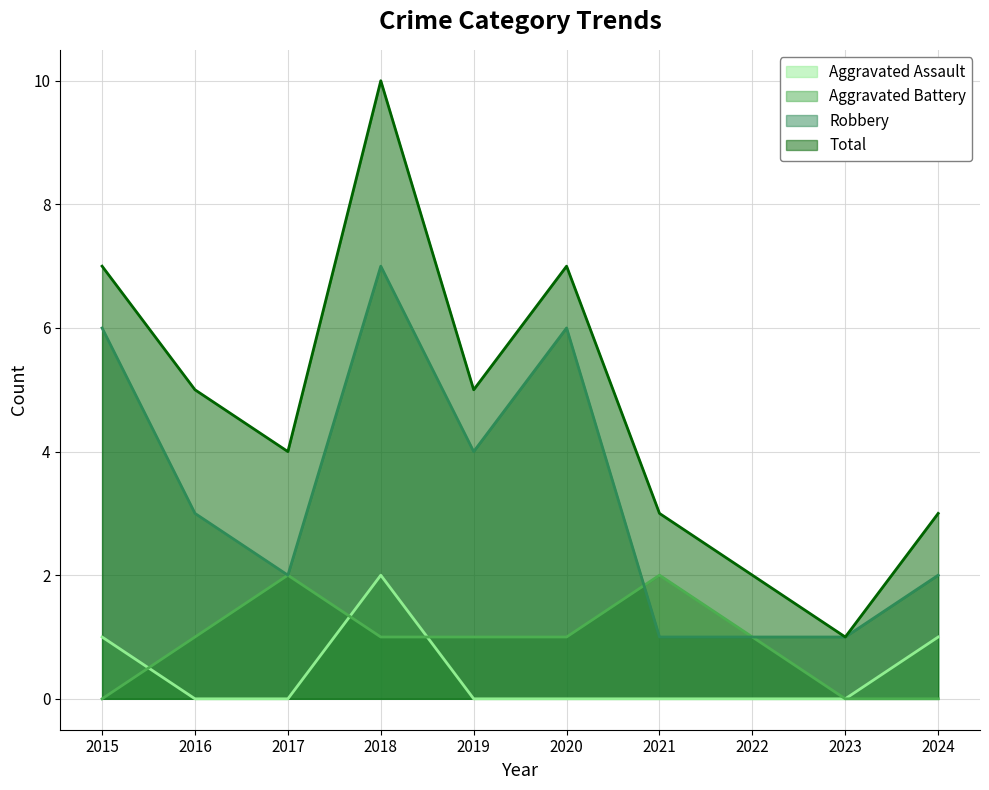

What is the value of the Aggravated Battery point at the 8th from the left?

1